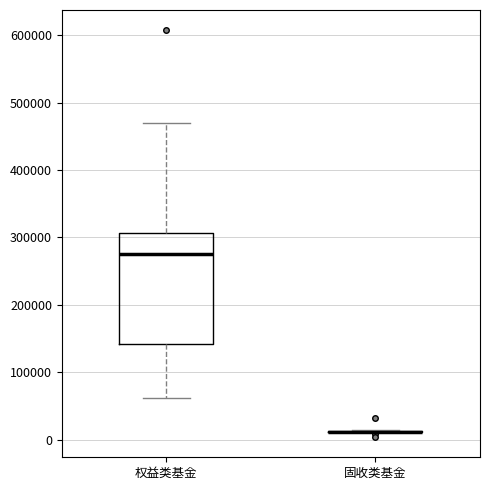

Reading left to right, transcribe this box plot: for each box, give where its median line is, the range the box spans, and where its two whiskers end, as read against the y-axis. The values are not printed on the chart, so give them approximately, as read against the axis.

权益类基金: median 280000, box 140000 to 310000, whiskers 60000 to 470000
固收类基金: box collapsed to a line at 10000, whiskers 10000 to 10000